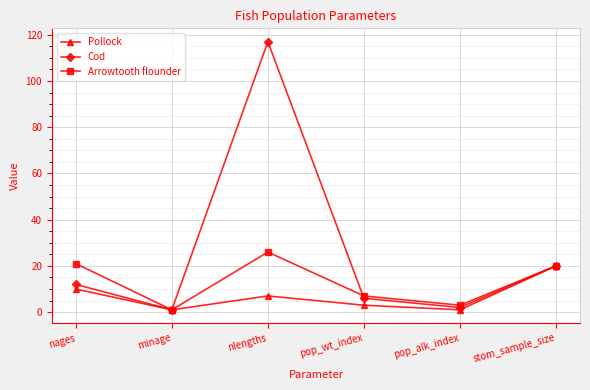

What is the spread (max minus min) of values at nlengths?

110